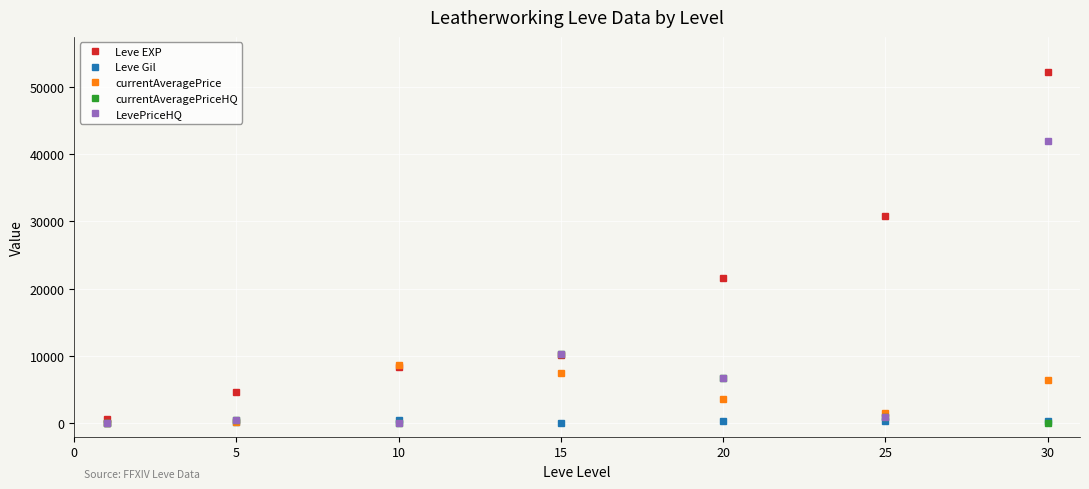

Which series has the largest total across all categories?

Leve EXP